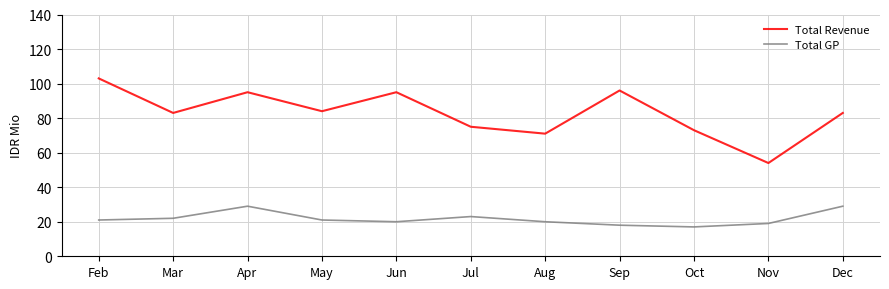

Which label corresponds to the largest value in the chart?

Feb